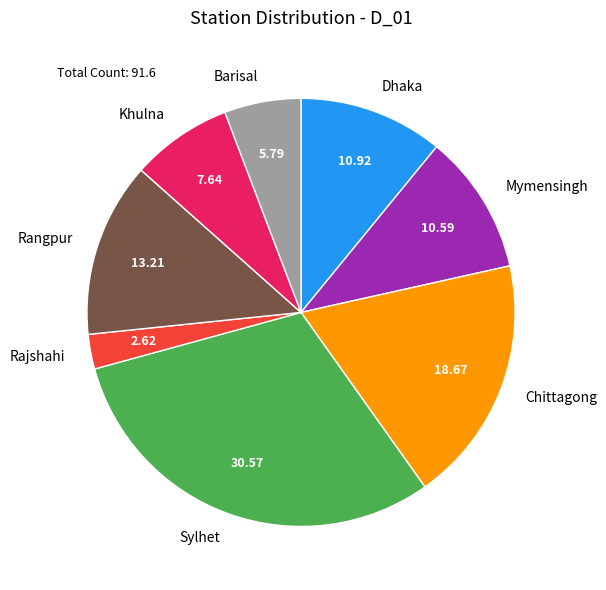

How many segments does this pie chart have?

8